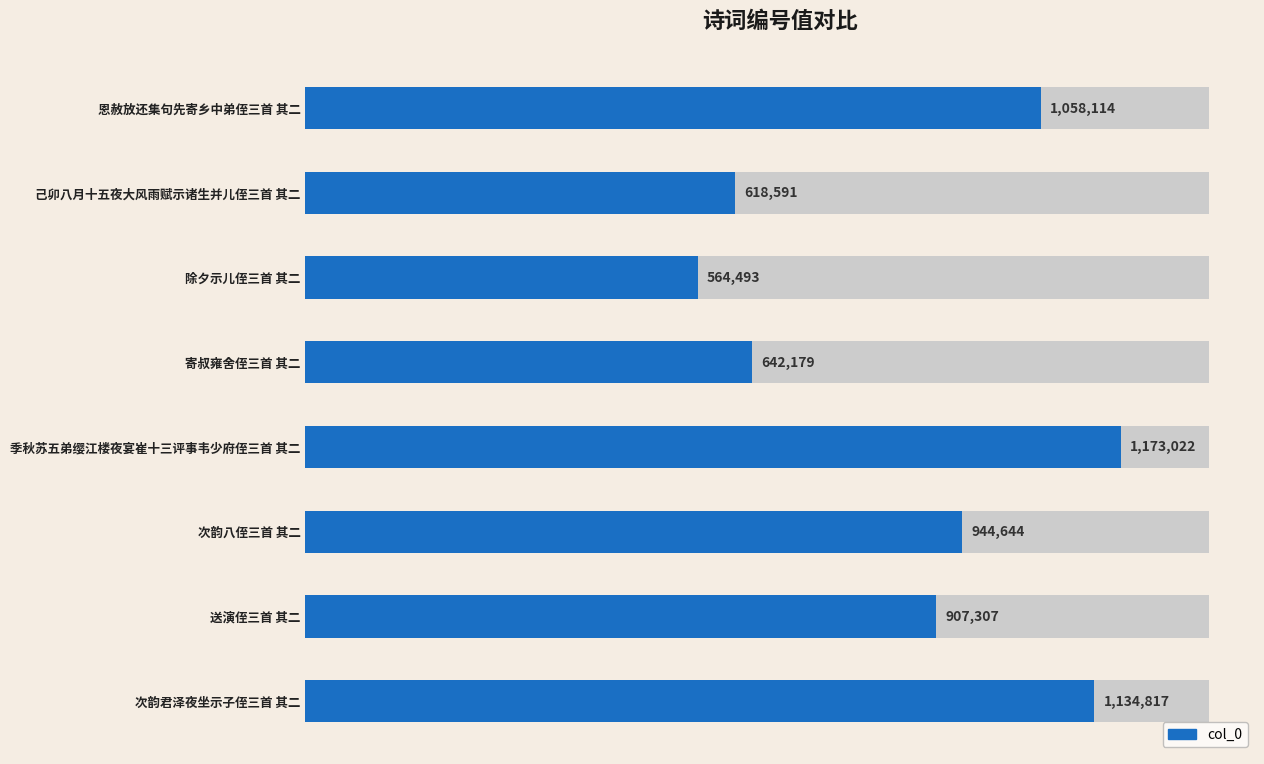

What is the greatest value displayed?

1173022